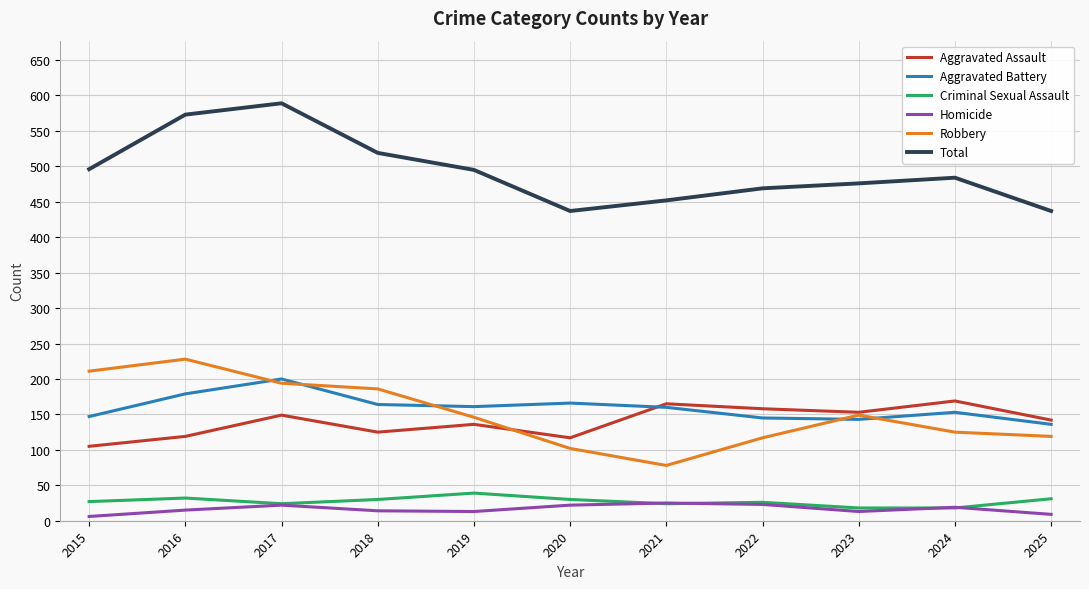

Rank the series by their maximum value, from highest to lowest.

Total, Robbery, Aggravated Battery, Aggravated Assault, Criminal Sexual Assault, Homicide